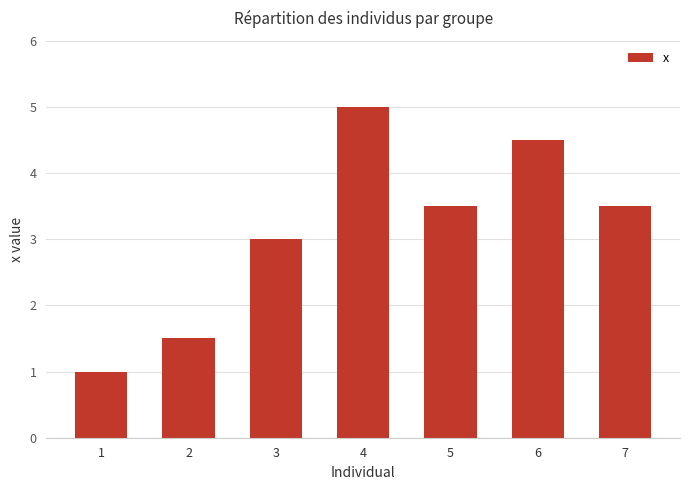

How many bars are there in total?

7